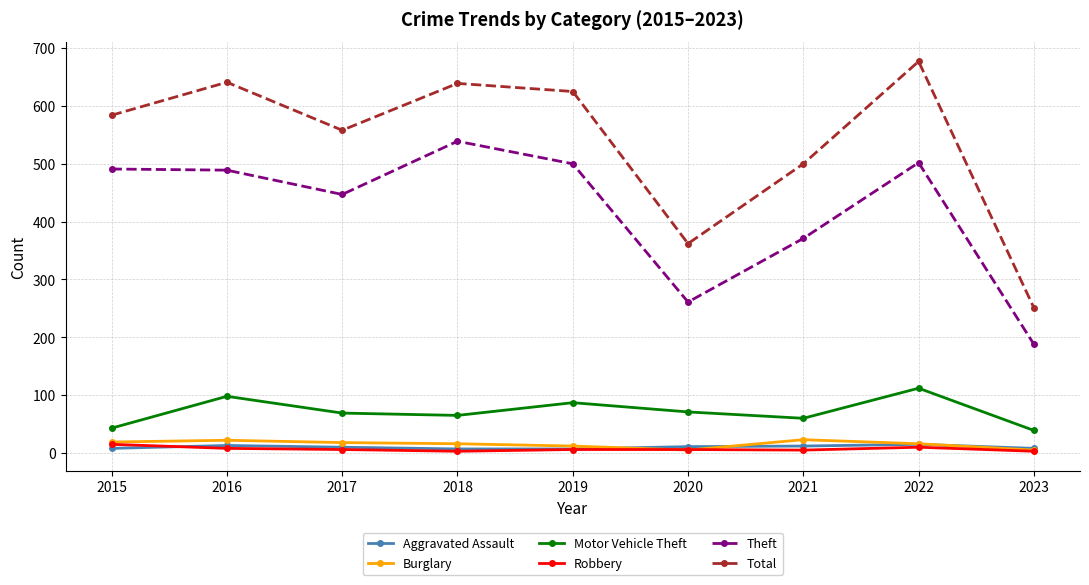

At which category does Total reach its first local peak?

2016